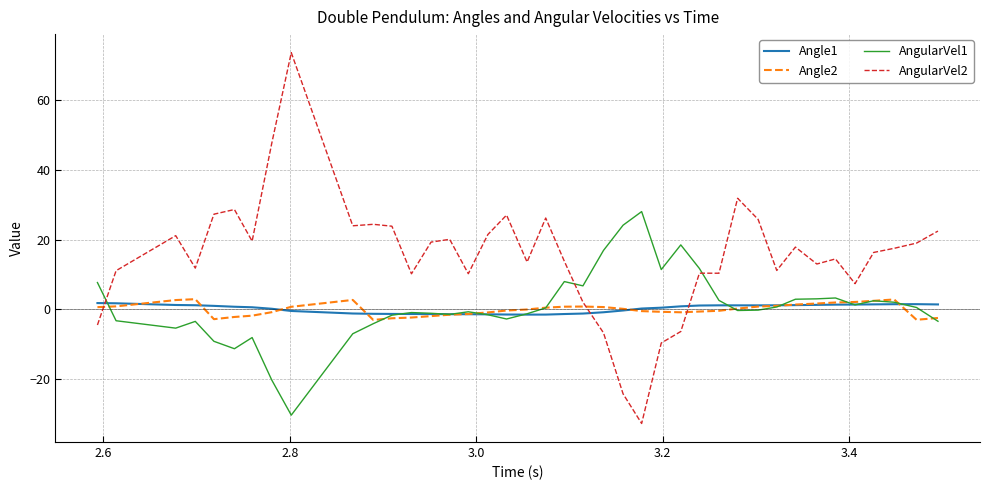

How many times do AngularVel2 and AngularVel1 cross each other?

3